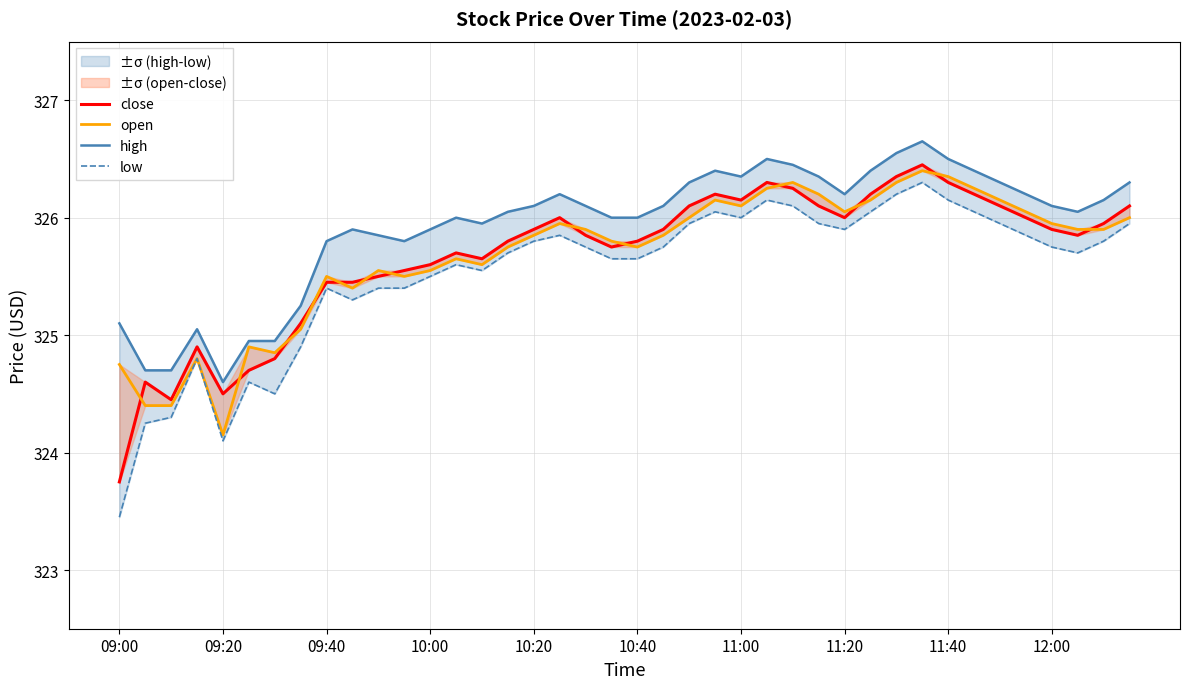

At 09:20, list the series in order from smallest to largest.

low, open, close, high